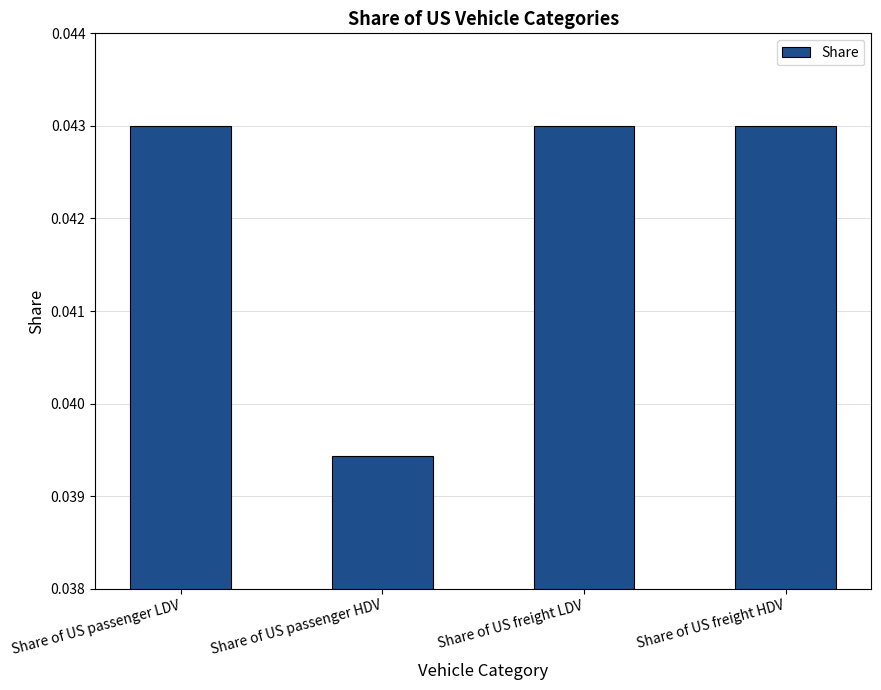

How many distinct data groups are displayed?

1